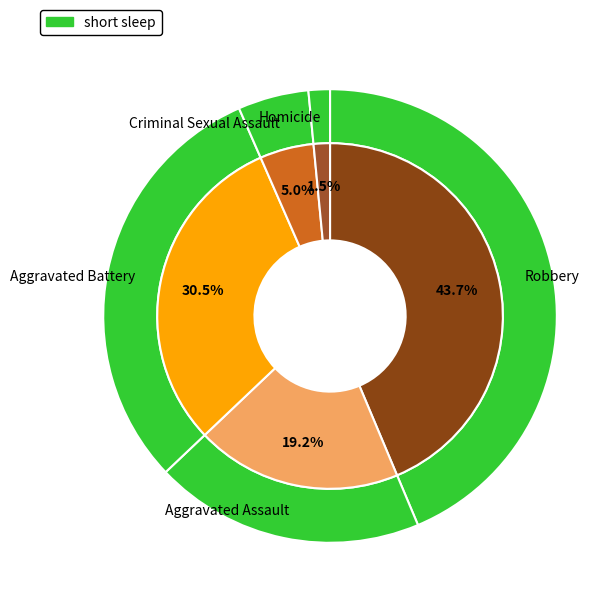

What percentage is the Homicide slice, to the nearest percent?

2%